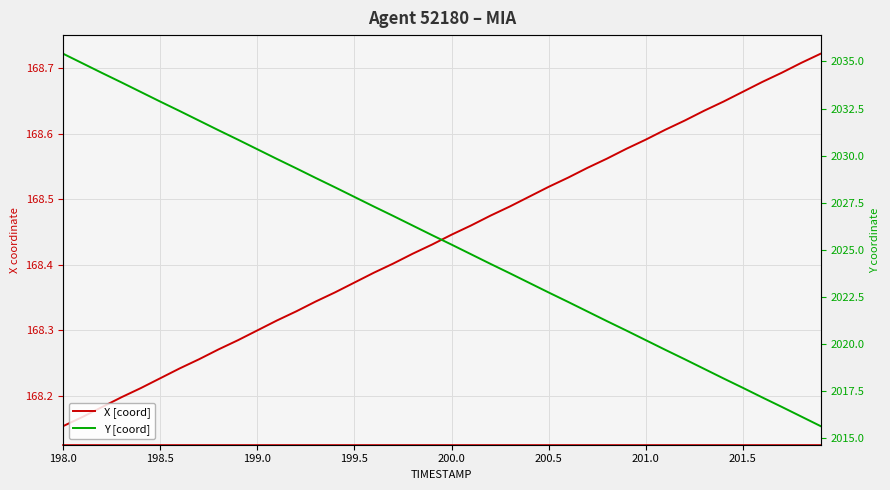

Reading left to right, extract all data points from this chart.

X [coord]: 168.2	168.2	168.2	168.2	168.2	168.2	168.2	168.3	168.3	168.3	168.3	168.3	168.3	168.3	168.4	168.4	168.4	168.4	168.4	168.4	168.4	168.5	168.5	168.5	168.5	168.5	168.5	168.5	168.6	168.6	168.6	168.6	168.6	168.6	168.6	168.7	168.7	168.7	168.7	168.7
Y [coord]: 2035.4	2034.9	2034.4	2033.9	2033.4	2032.9	2032.4	2031.9	2031.3	2030.8	2030.3	2029.8	2029.3	2028.8	2028.3	2027.8	2027.3	2026.8	2026.3	2025.8	2025.3	2024.8	2024.3	2023.8	2023.2	2022.7	2022.2	2021.7	2021.2	2020.7	2020.2	2019.7	2019.2	2018.7	2018.2	2017.7	2017.2	2016.7	2016.2	2015.7